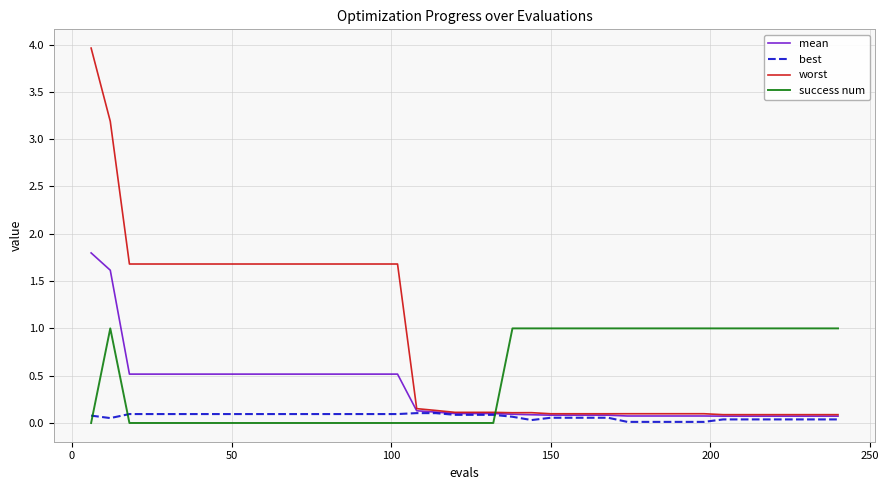

Which series has the largest range (max minus min)?

worst